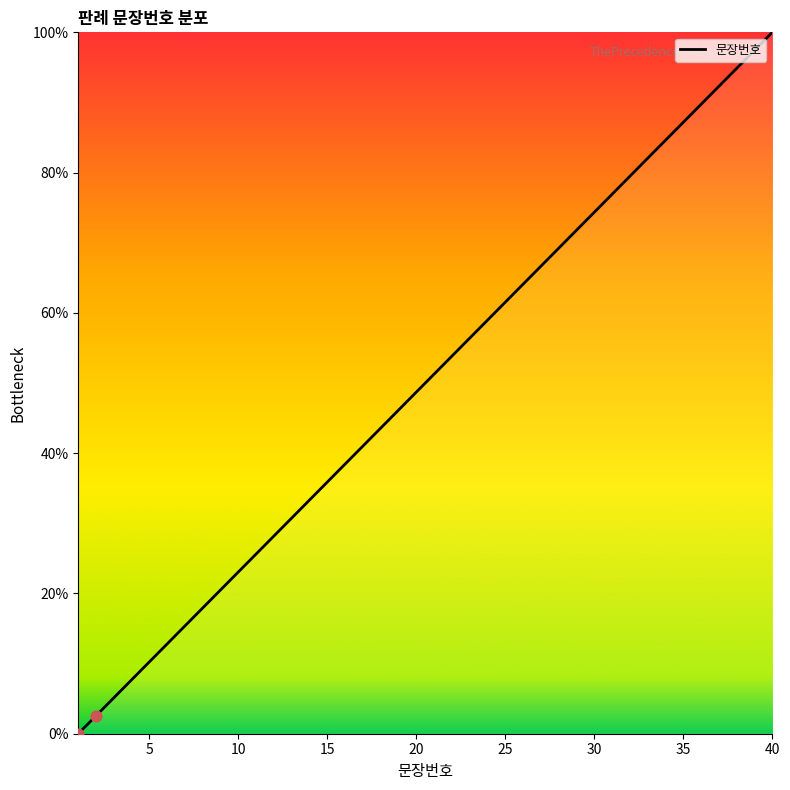

What is the greatest value displayed?

100.0